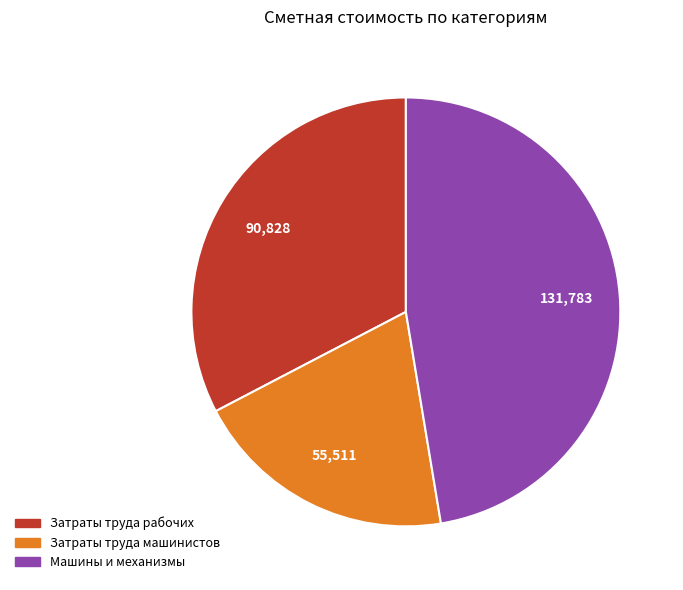

Which slice is the largest?

Машины и механизмы